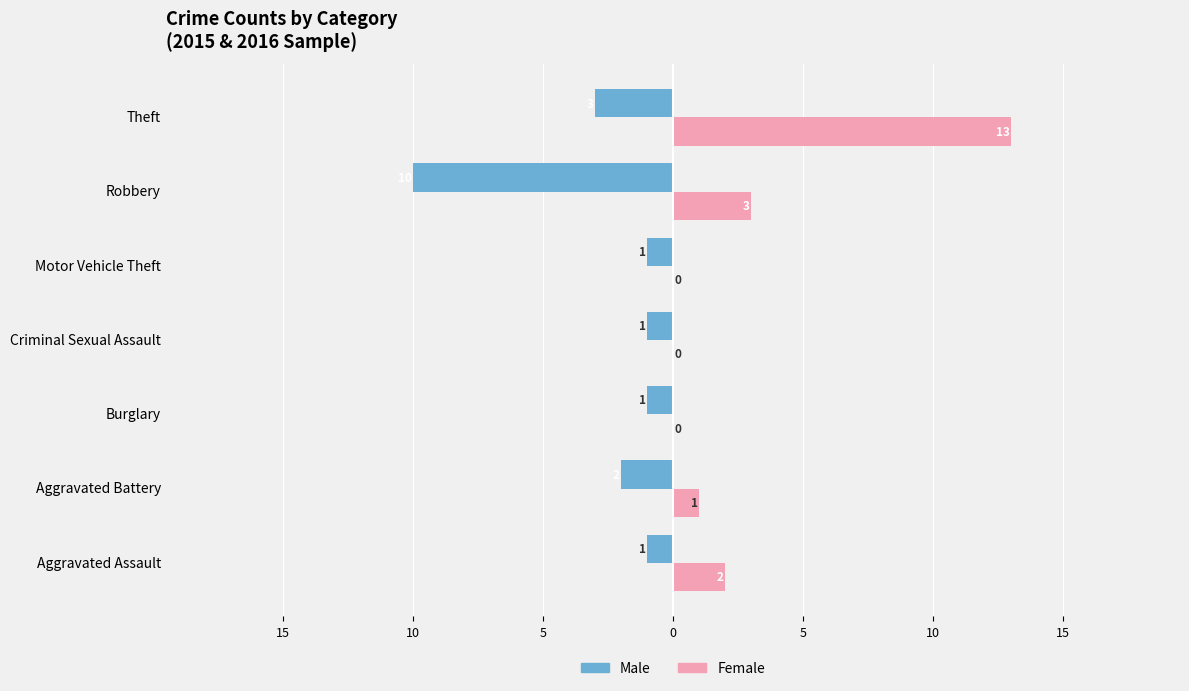

How many positive values does the Female series have?

4